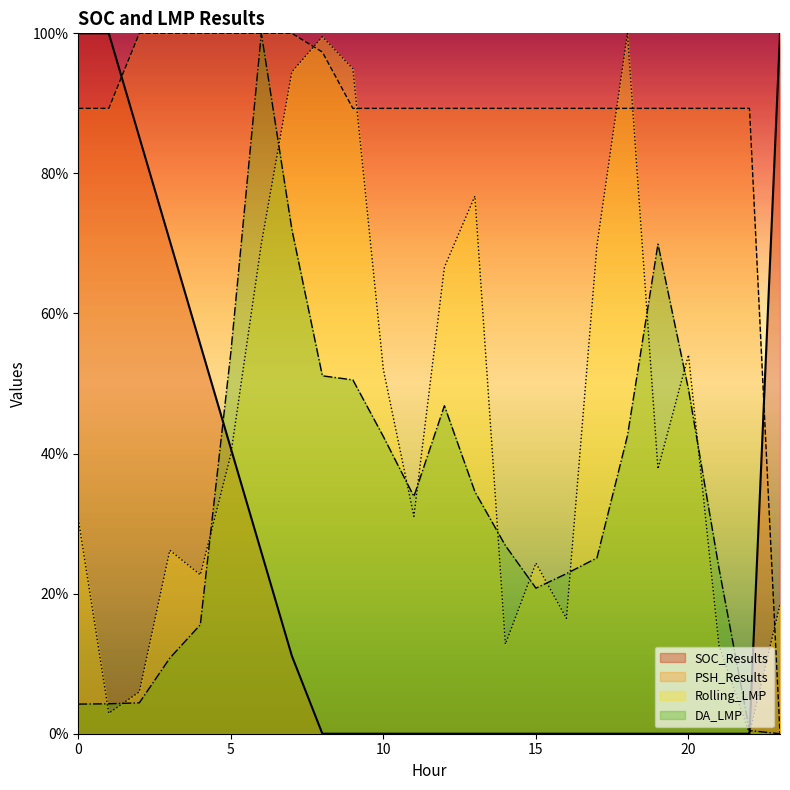

What is the value of the PSH_Results point at the 18th from the left?

89.3